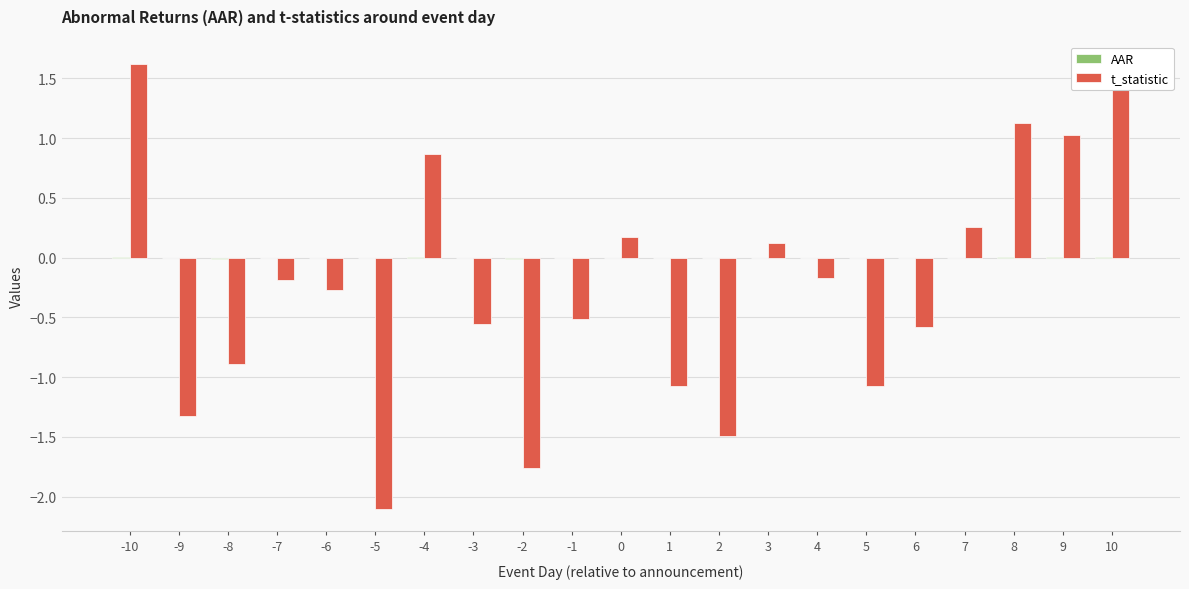

True or false: t_statistic has a value of -1.8 at -2.

True